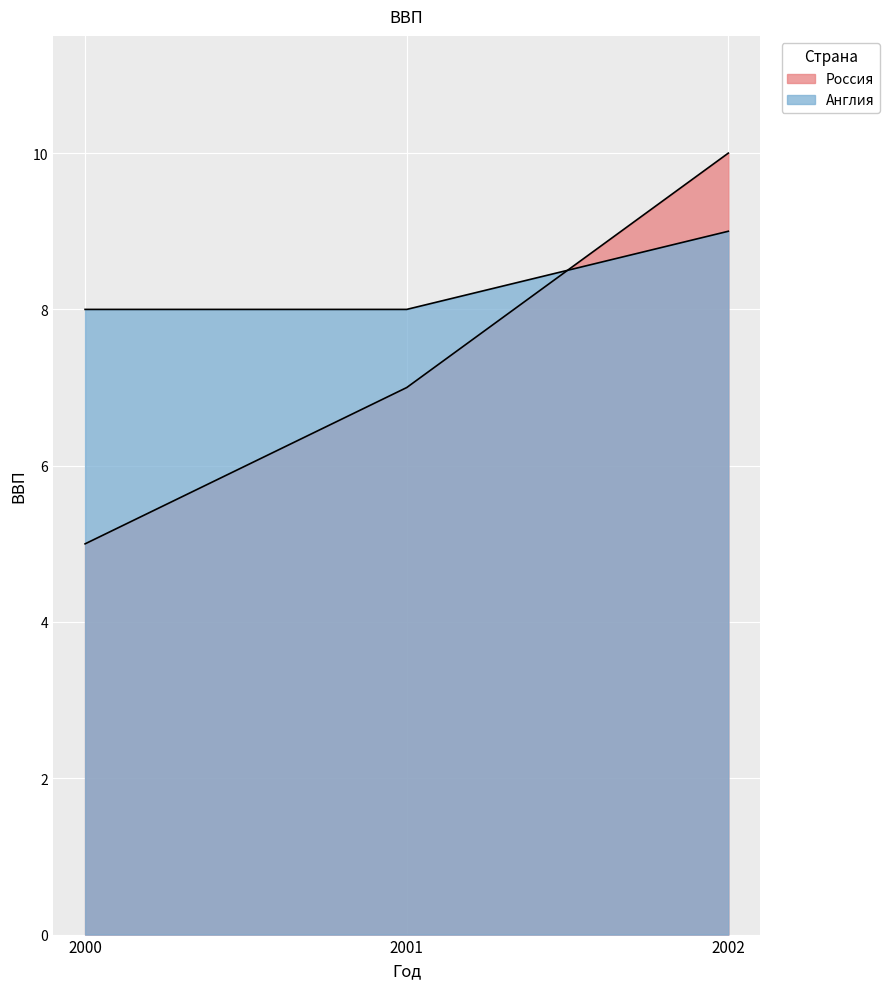

What is the average value of the Россия series?

7